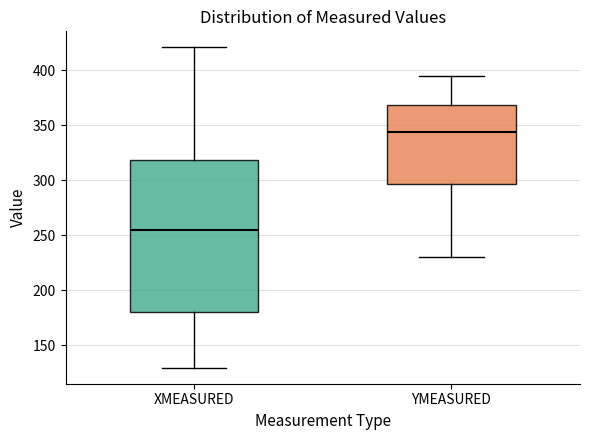

Where does the lower whisker of the box for XMEASURED end on the y-axis? The values are not printed on the chart, so give them approximately, as read against the axis.

130